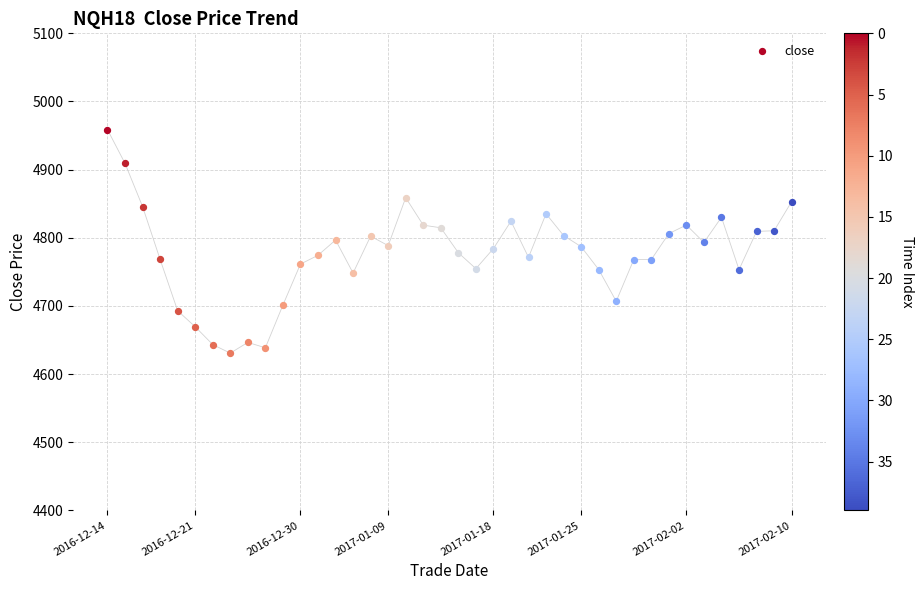

What is the ratio of the value at 2017-02-02 to the value at 2017-01-03?

1.0